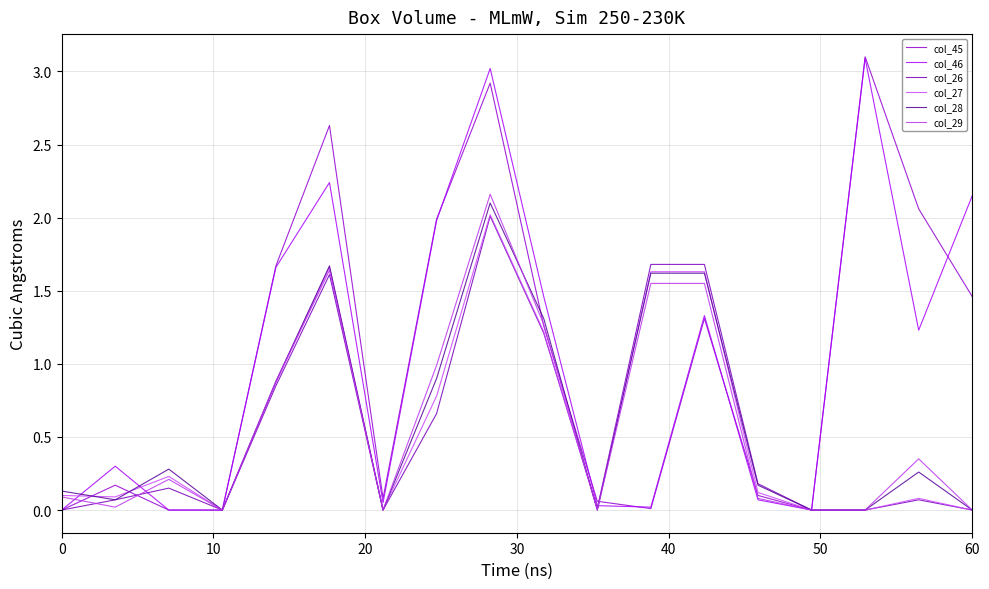

What are all the series names shown in the legend?

col_45, col_46, col_26, col_27, col_28, col_29